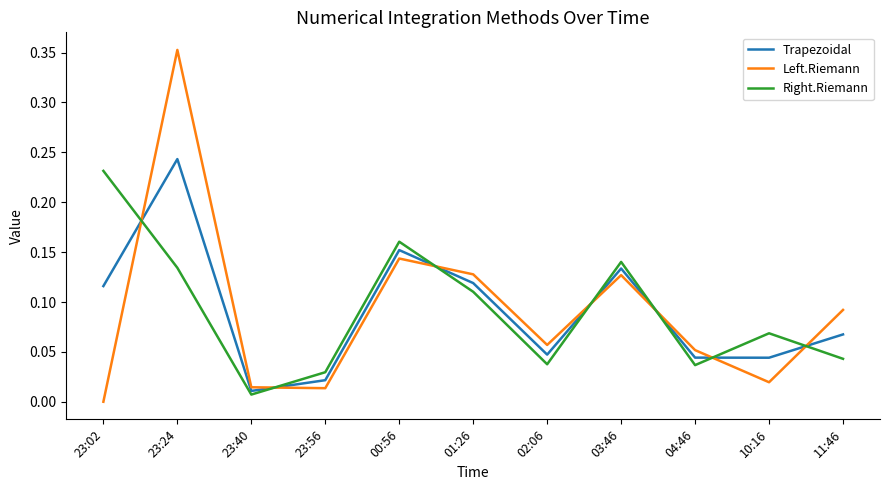

Between 23:40 and 02:06, which series saw the biggest shift?

Left.Riemann